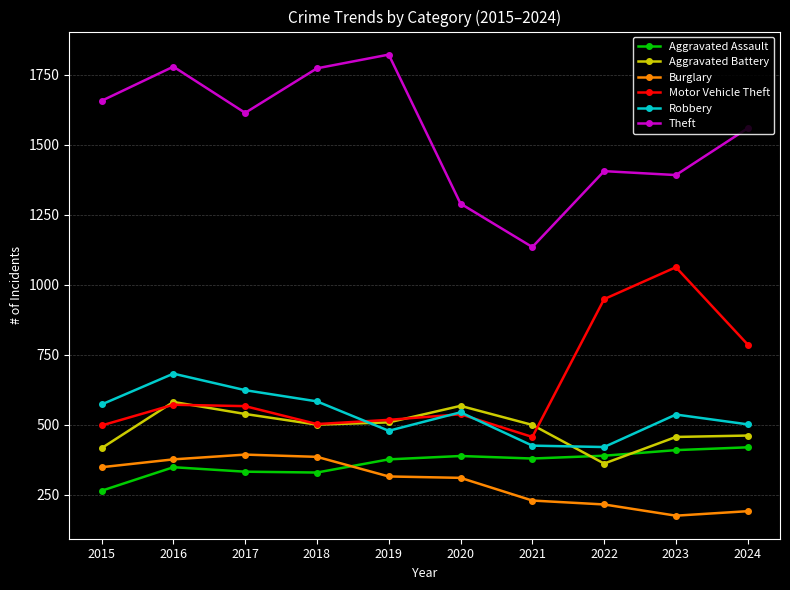

What is the sum of all Motor Vehicle Theft values?

6452